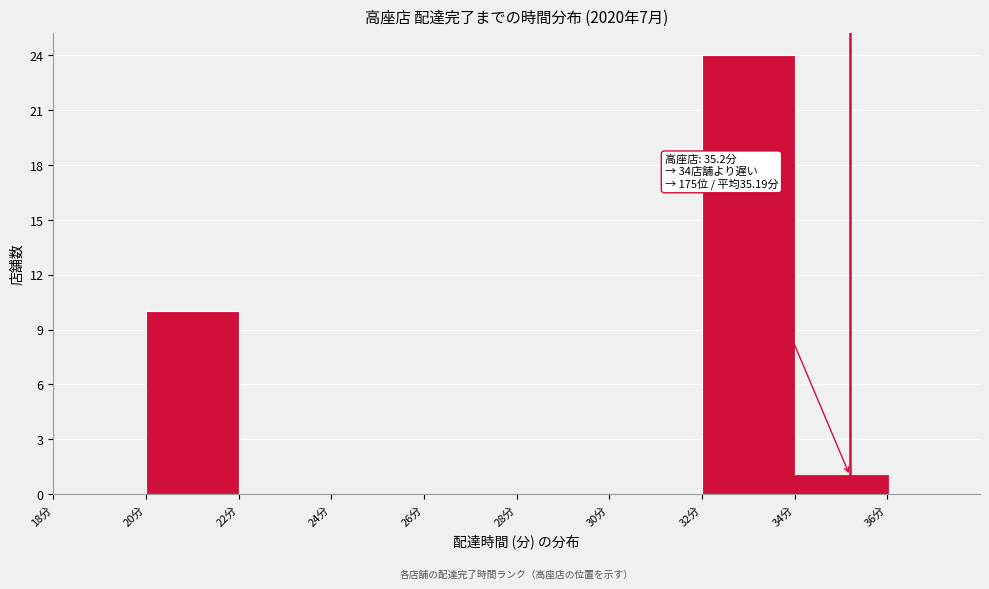

Which range on the x-axis has the tallest bar?

32 to 34